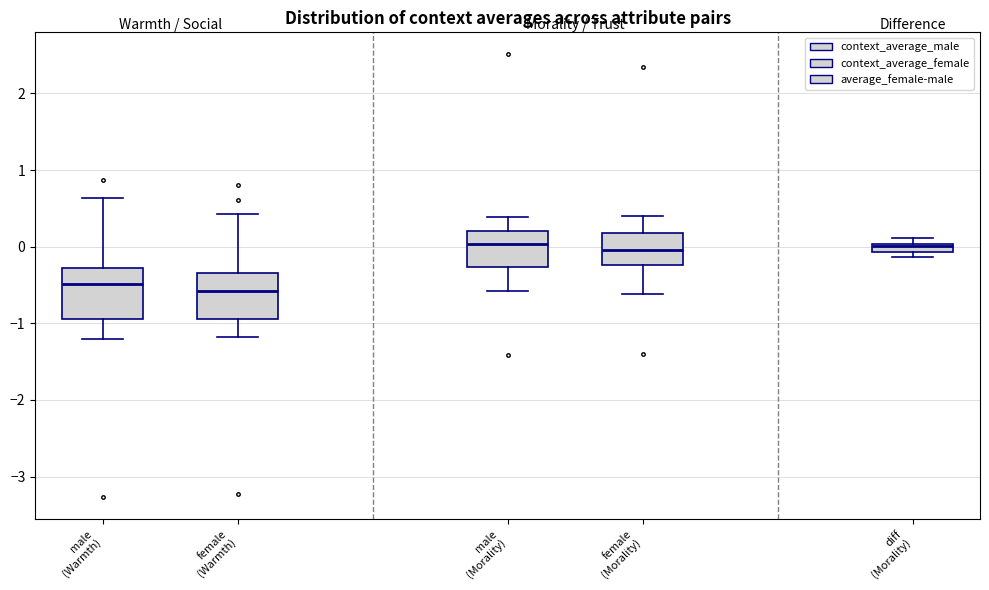

Where does the lower whisker of the box for male (Warmth) end on the y-axis? The values are not printed on the chart, so give them approximately, as read against the axis.

-1.2